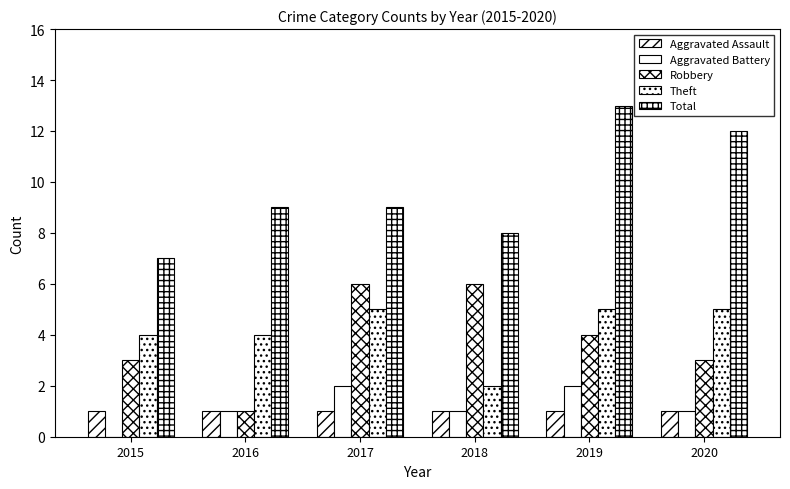

At 2015, list the series in order from smallest to largest.

Aggravated Battery, Aggravated Assault, Robbery, Theft, Total